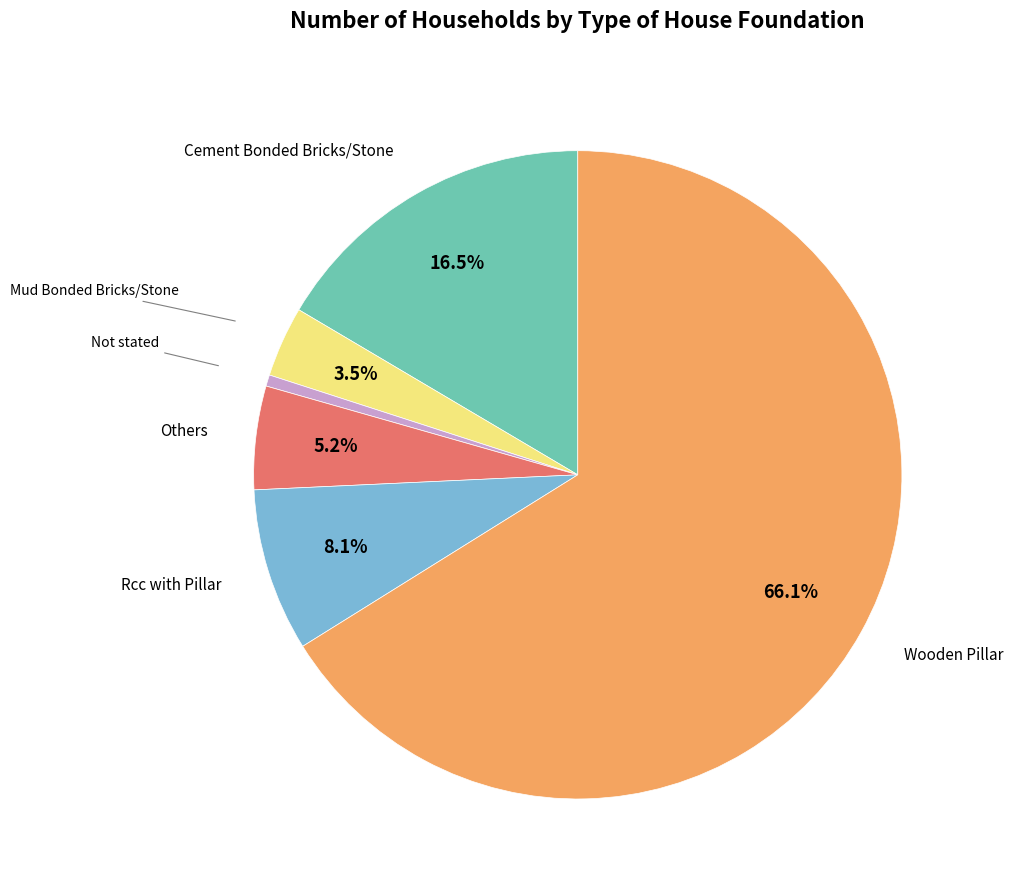

Count the number of slices in the pie.

6